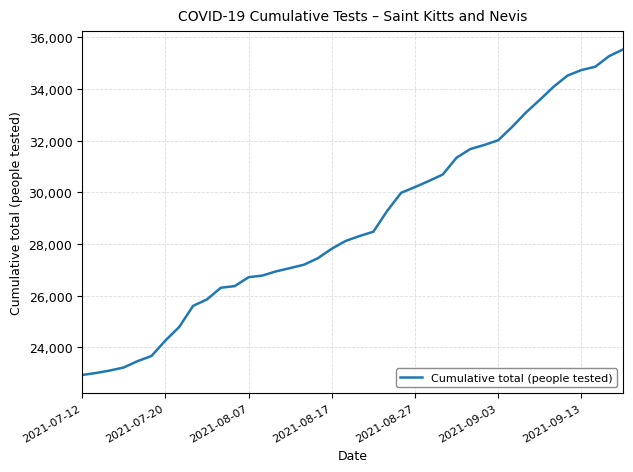

What is the maximum value shown in the chart?

35529